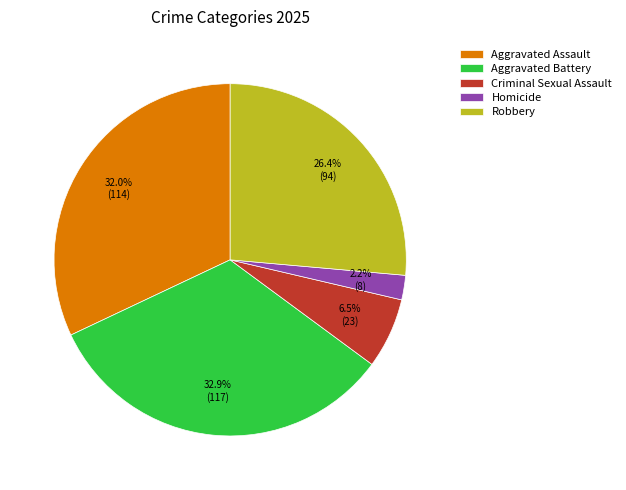

What is the smallest slice in the pie chart?

Homicide